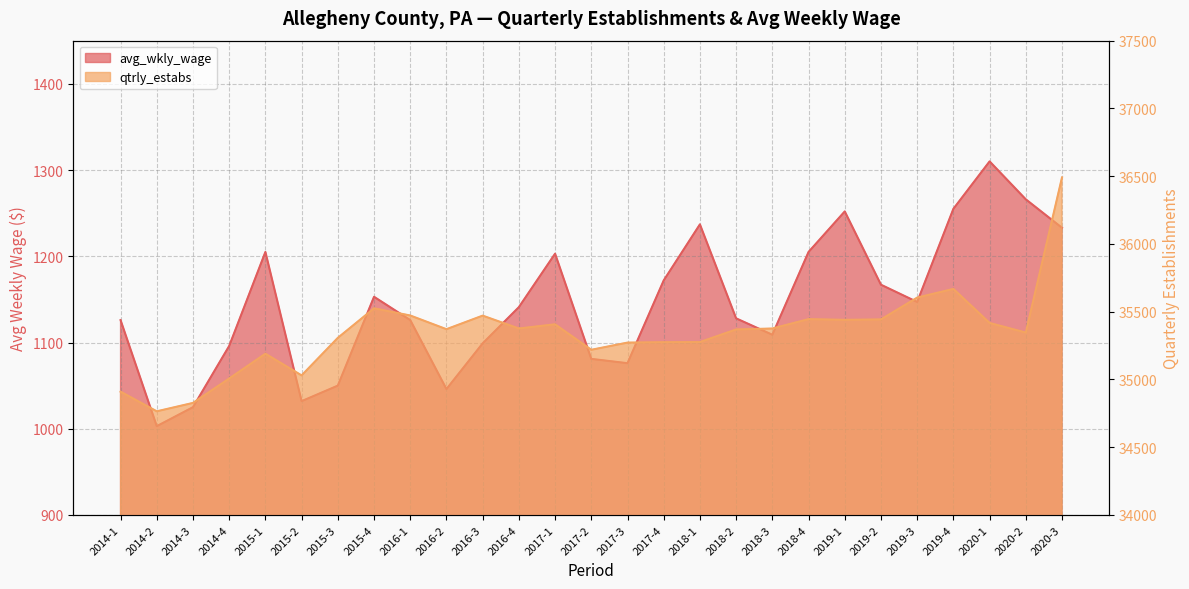

Is the value of avg_wkly_wage at 2014-3 greater than the value of qtrly_estabs at 2019-1?

No